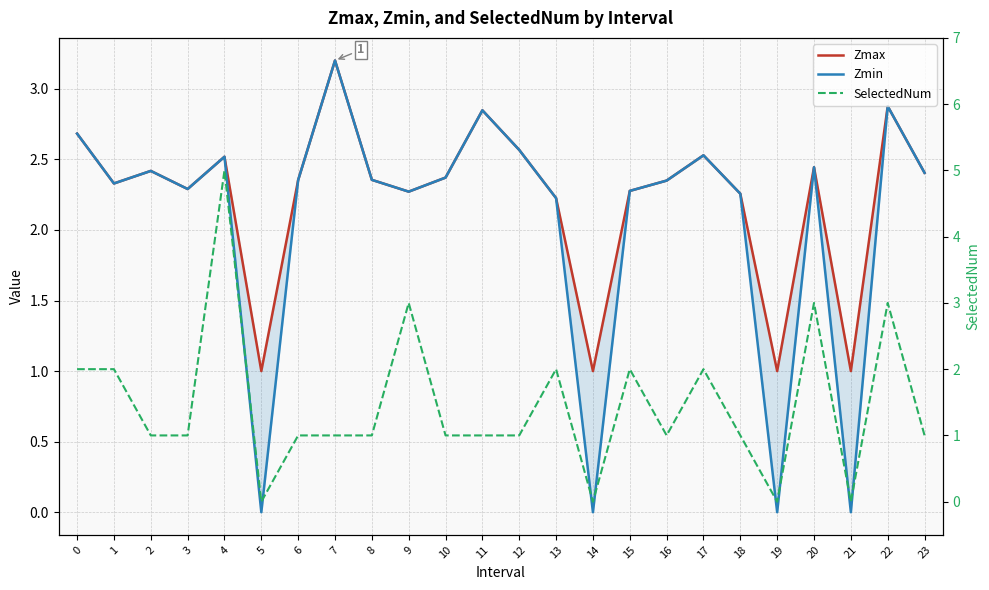

At how many categories does at least one series exceed 3?

2